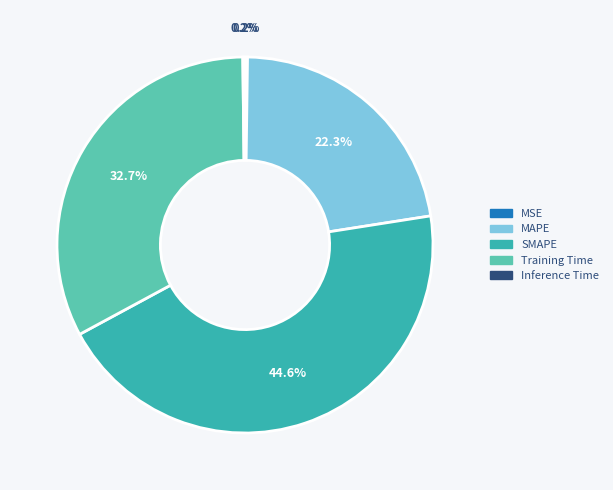

How much of the chart is everything except MAPE?

77.7%